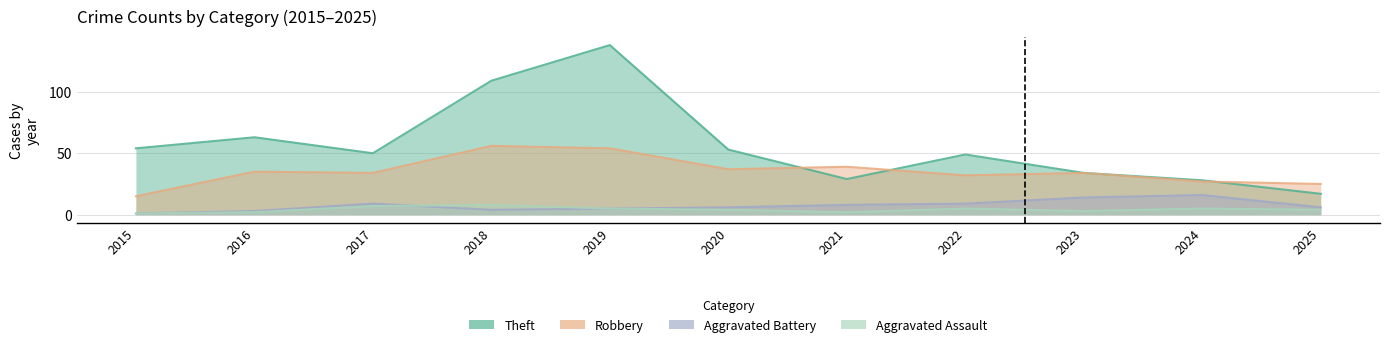

Which series has the largest total across all categories?

Theft